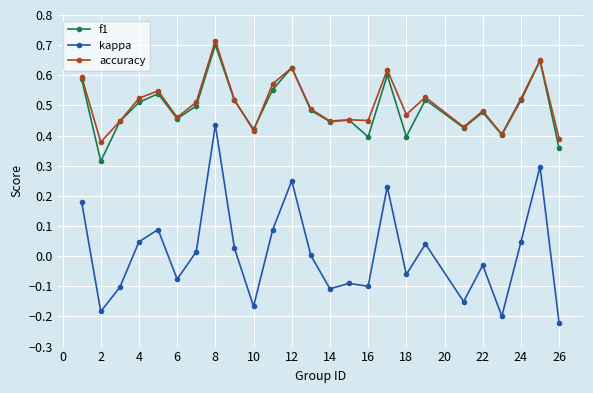

True or false: kappa and f1 cross at least once.

False